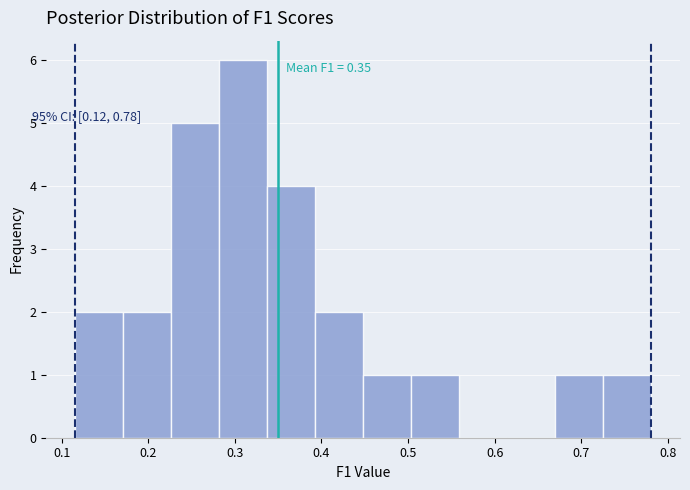

Over which range of the x-axis is the bar tallest?

0.28 to 0.34